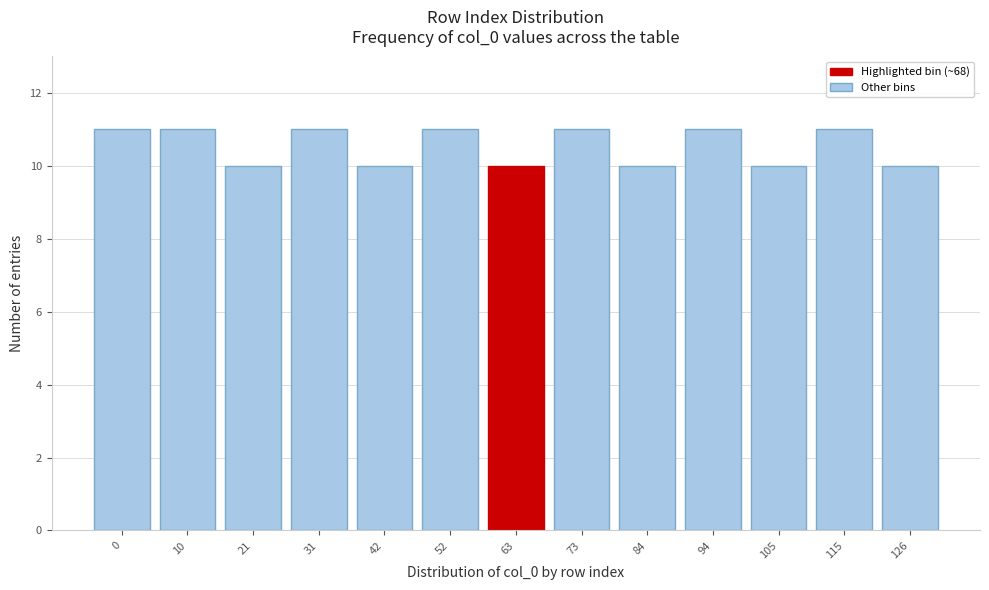

Reading left to right, list all the values displayed in this chart.

11	11	10	11	10	11	10	11	10	11	10	11	10